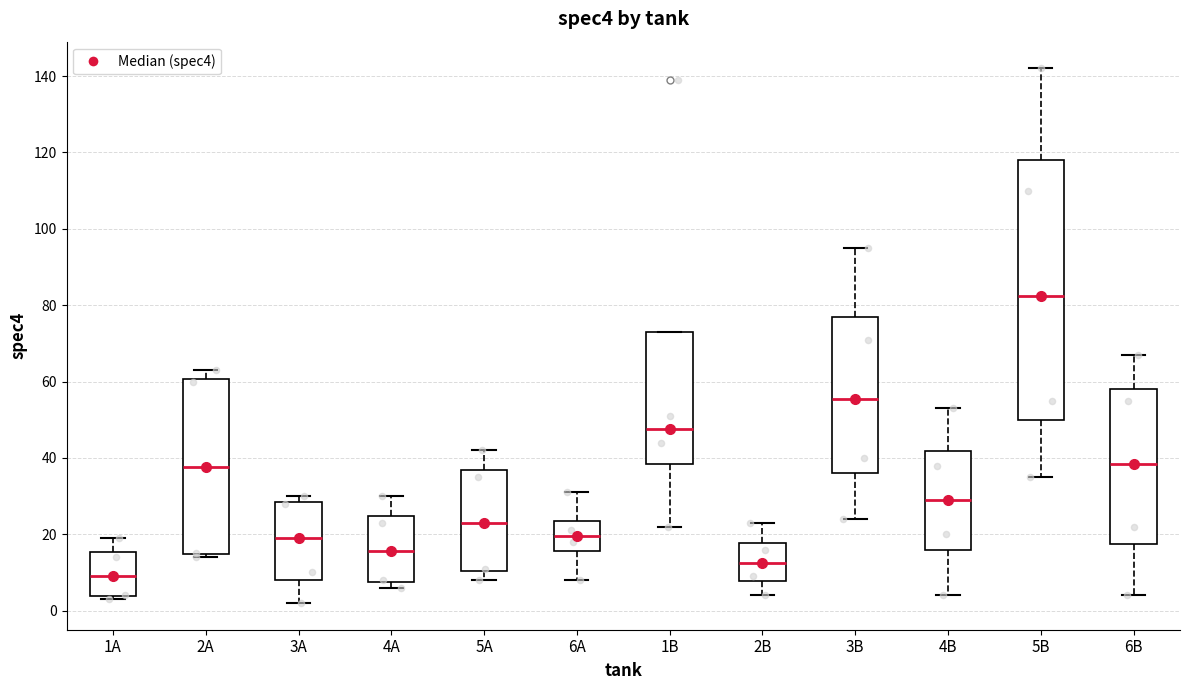

Which box has the lowest median line?

1A